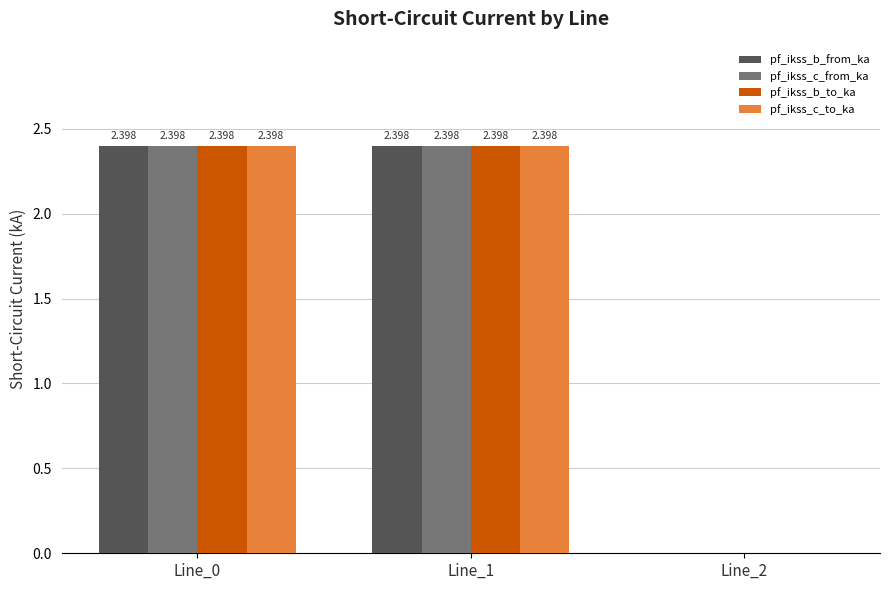

Reading left to right, transcribe all the data shown in this chart.

pf_ikss_b_from_ka: Line_0=2.4	Line_1=2.4	Line_2=0.0
pf_ikss_c_from_ka: Line_0=2.4	Line_1=2.4	Line_2=0.0
pf_ikss_b_to_ka: Line_0=2.4	Line_1=2.4	Line_2=0.0
pf_ikss_c_to_ka: Line_0=2.4	Line_1=2.4	Line_2=0.0